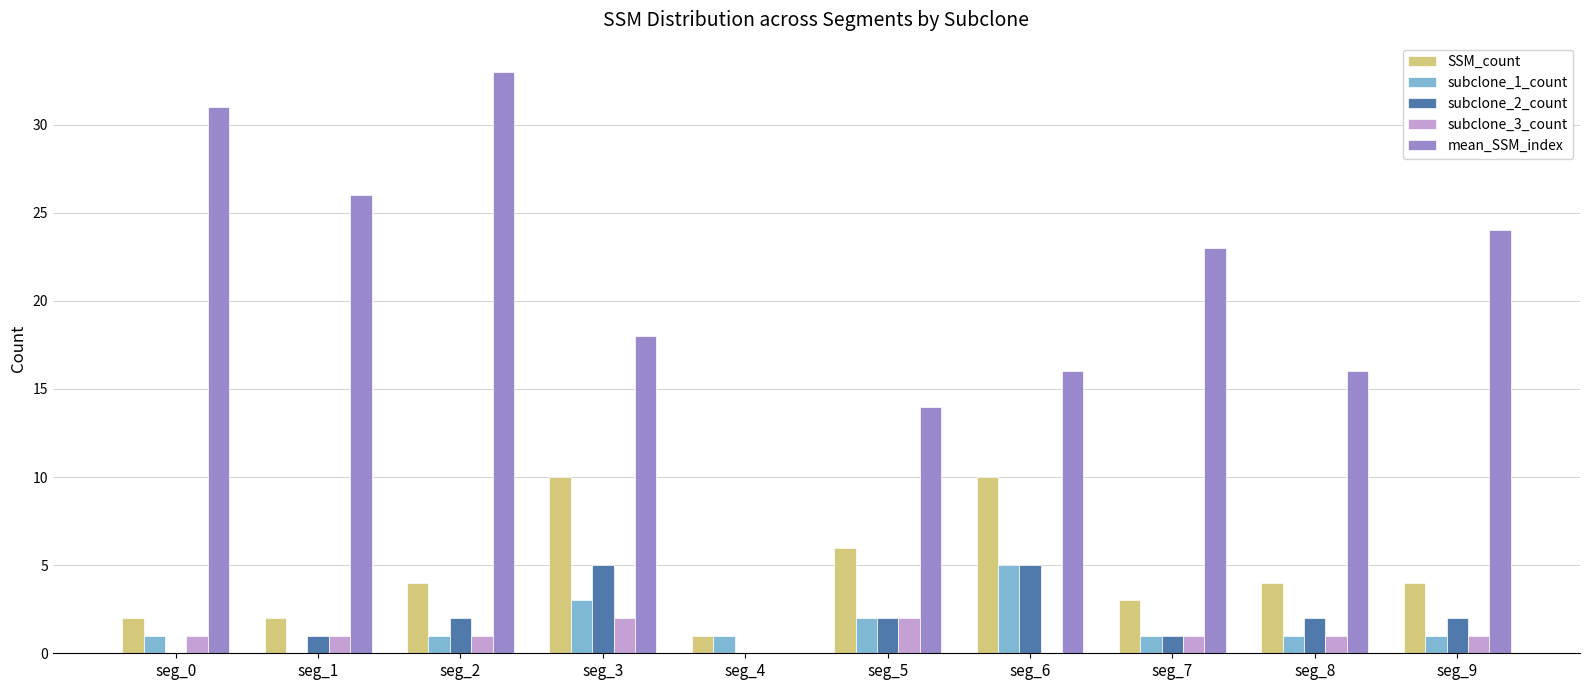

What are all the series names shown in the legend?

SSM_count, subclone_1_count, subclone_2_count, subclone_3_count, mean_SSM_index